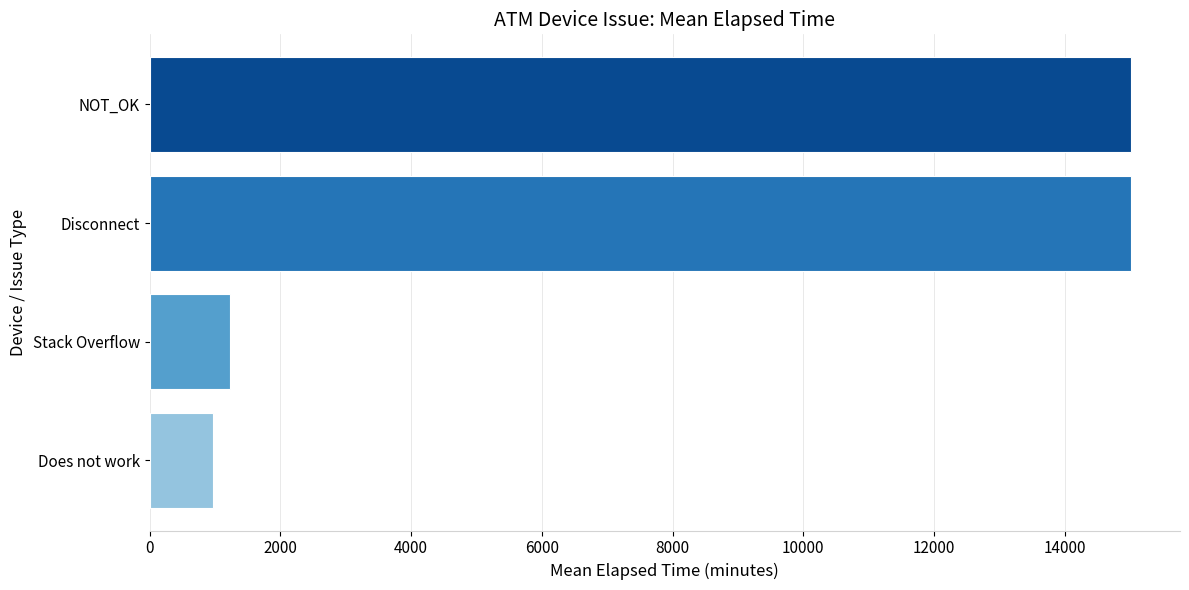

What is the sum of the values at Does not work and Disconnect?

15978.6